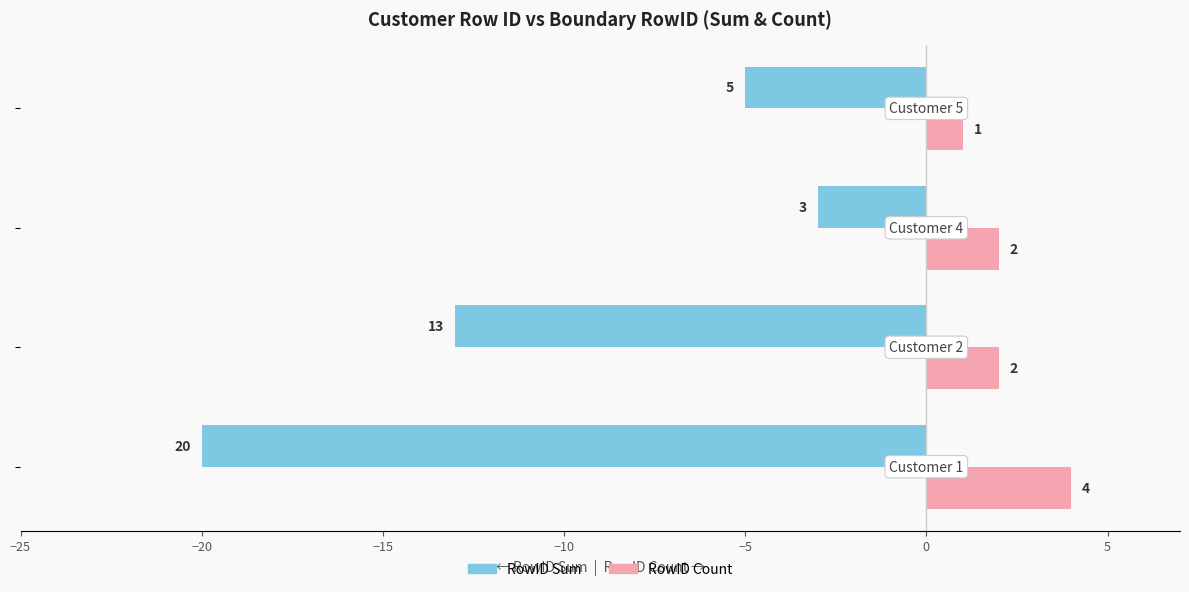

What is the difference between the maximum and minimum values in the RowID Count series?

3